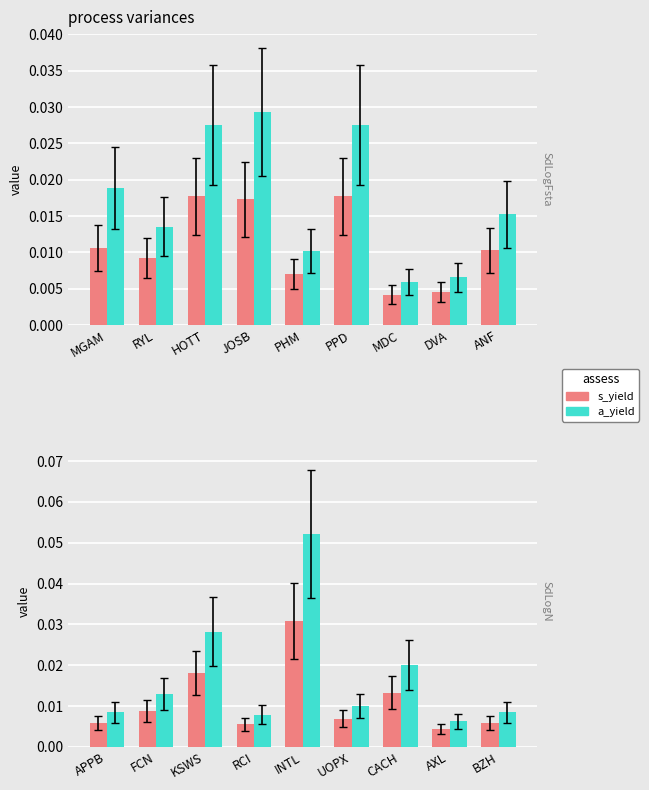

Is it true that s_yield equals 0.0 at CACH?

False